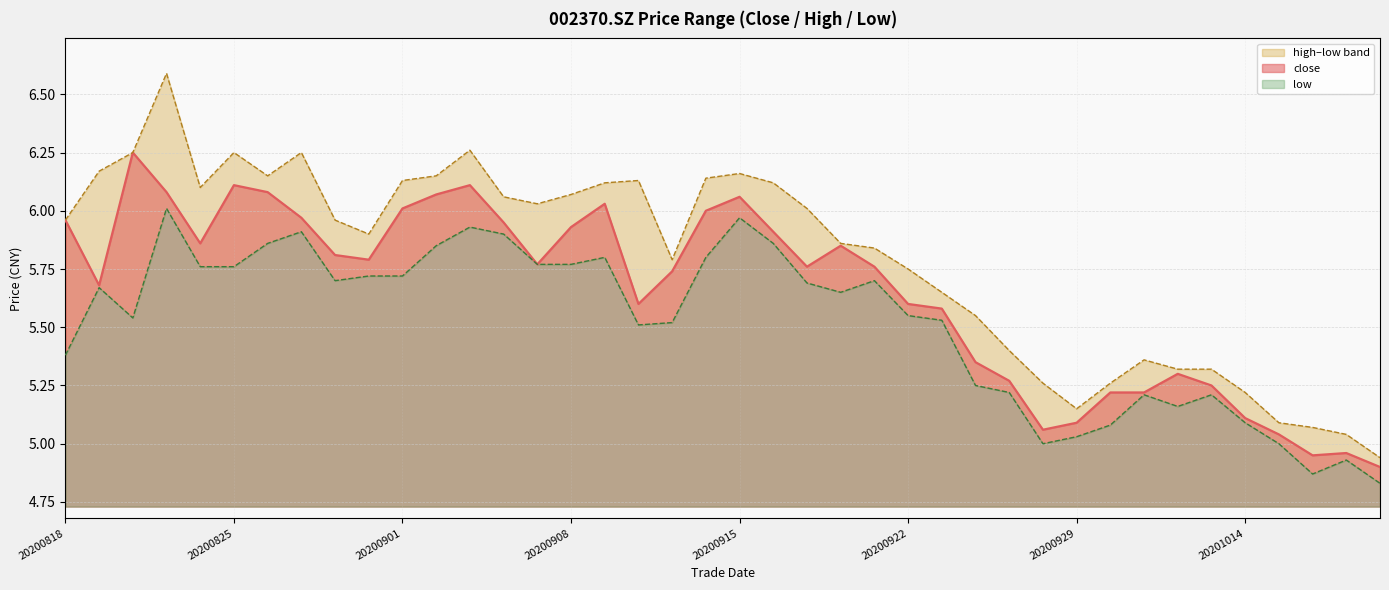

At which category is the sum across all series the highest?

20200821